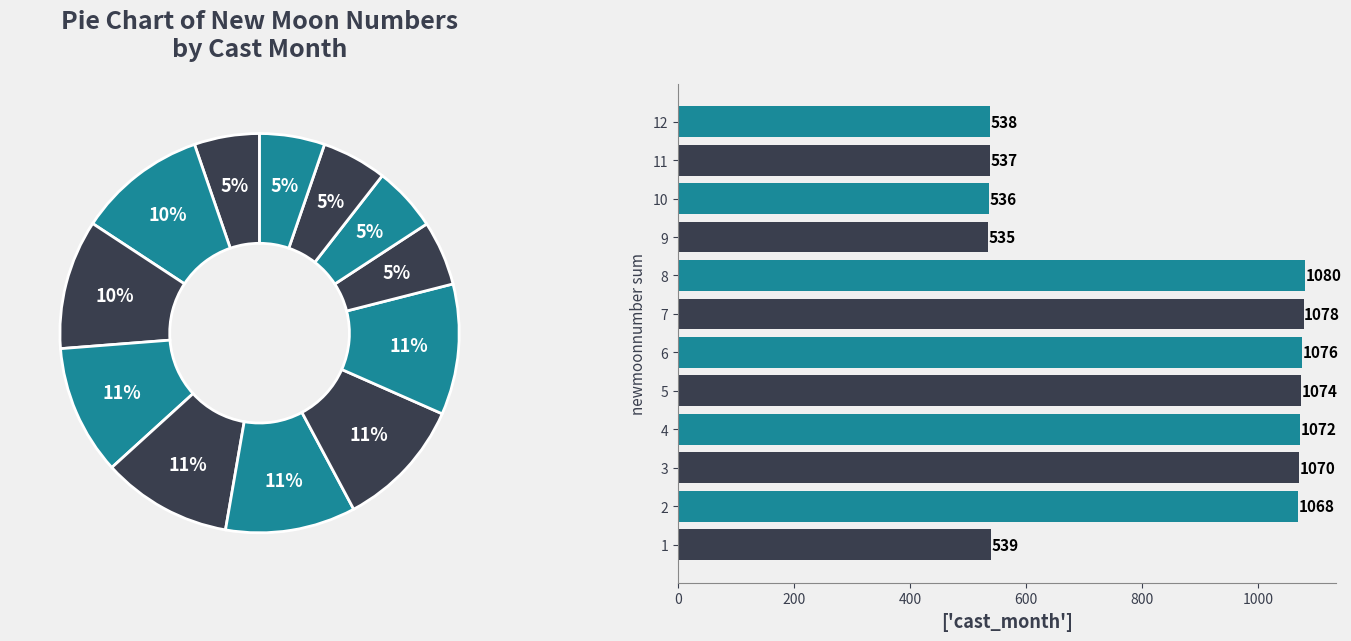

Which has a higher value, 7 or 4?

7